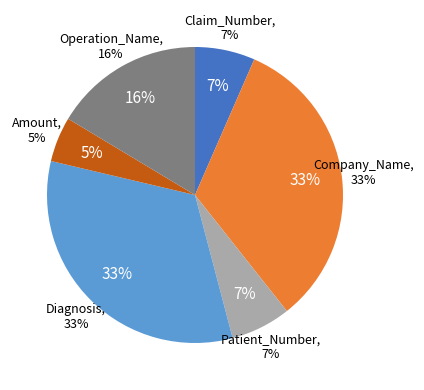

Which slice is the largest?

Company_Name